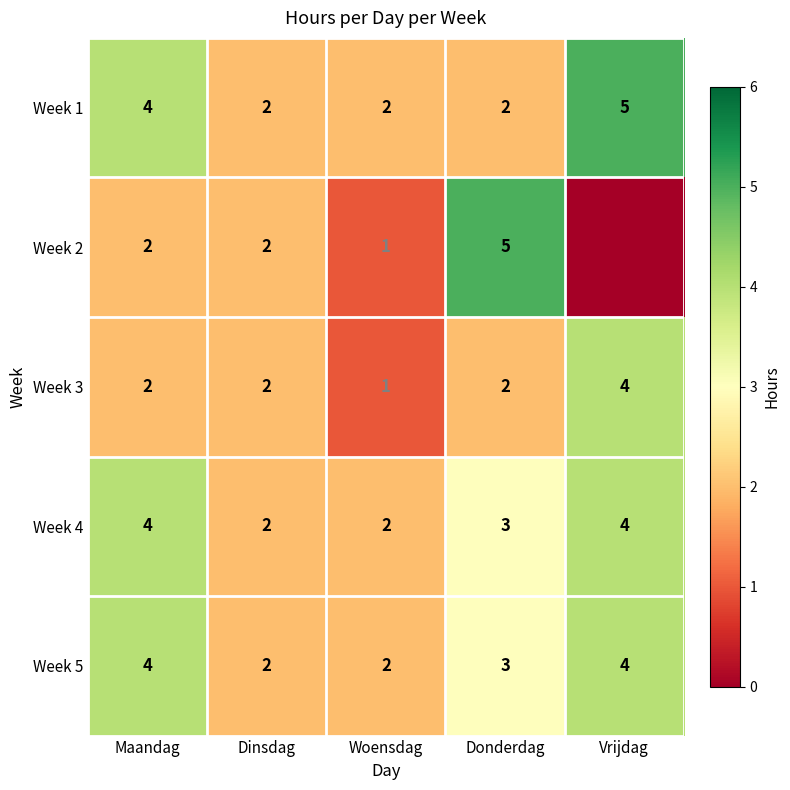

Which has a higher value, Maandag or Woensdag?

Maandag